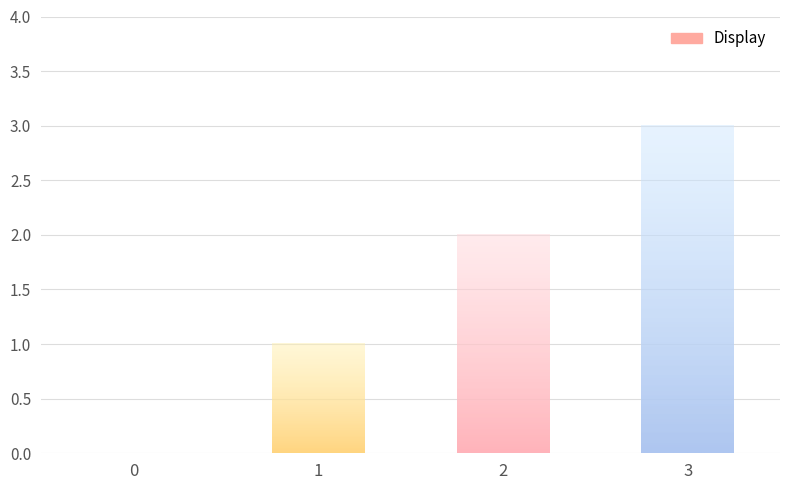

Are the bars horizontal?

No